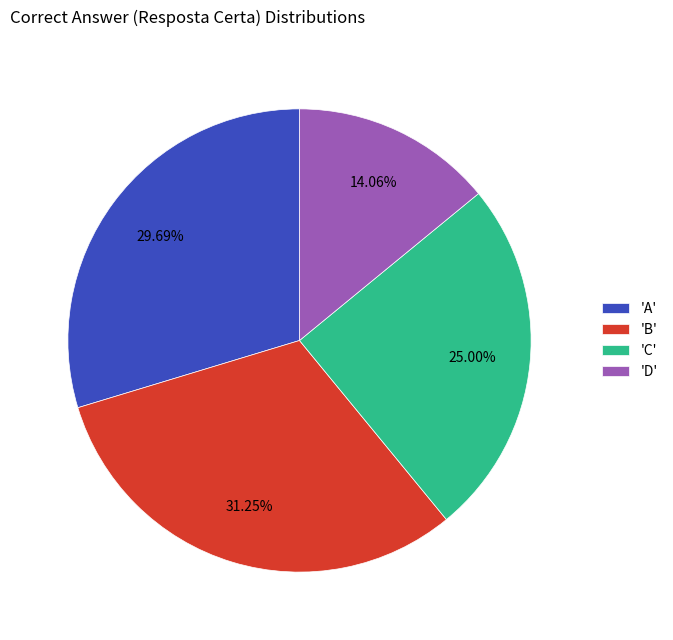

Rank the categories by value from lowest to highest.

'D', 'C', 'A', 'B'